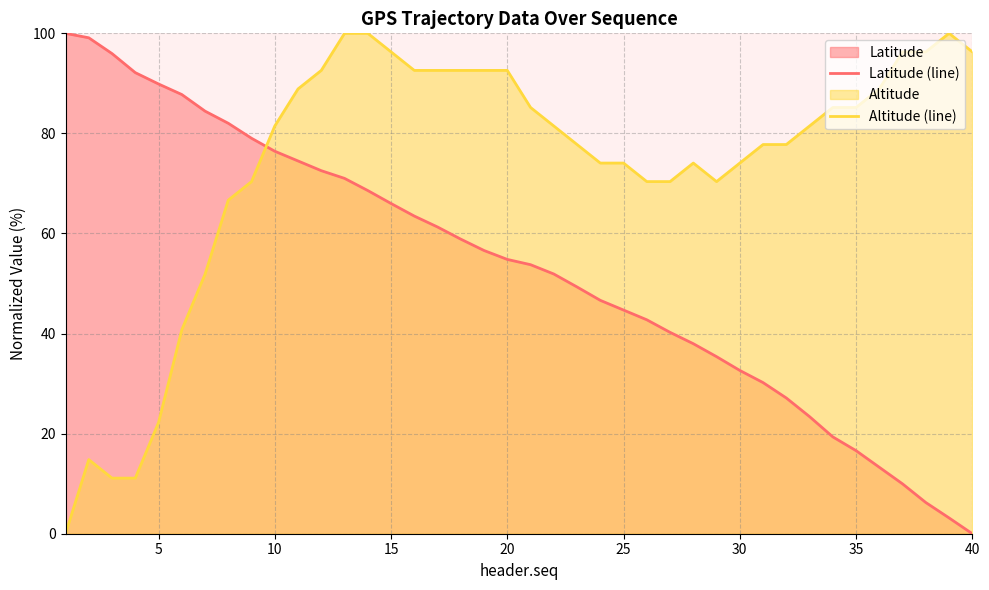

What is the average value of the Altitude (line) series?

73.7